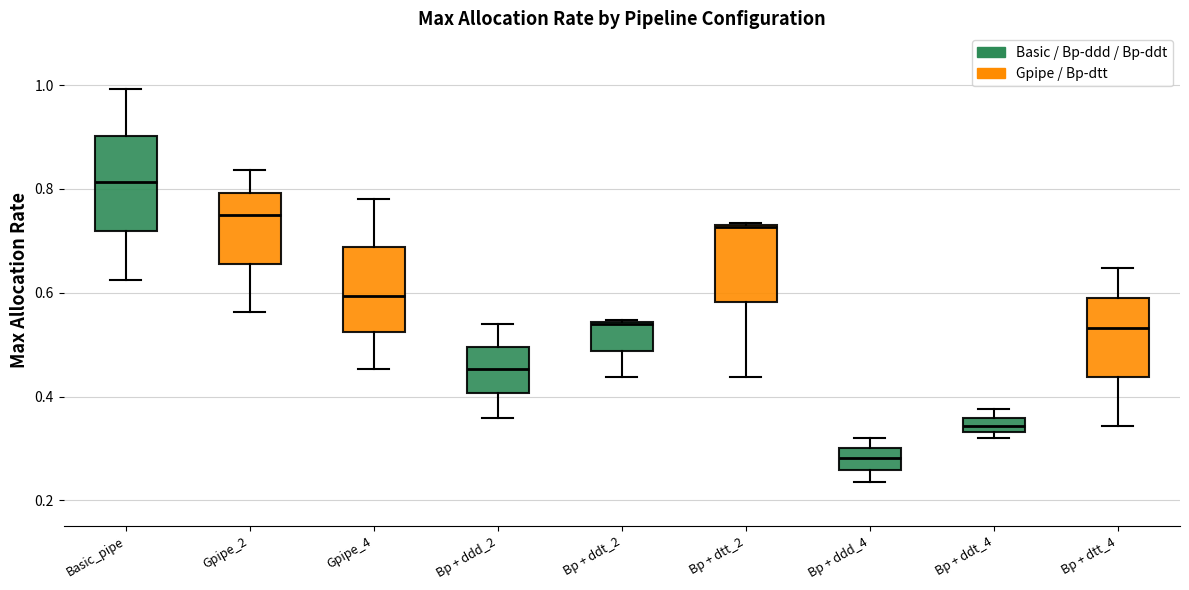

Where is the upper edge of the box for Basic_pipe on the y-axis? The values are not printed on the chart, so give them approximately, as read against the axis.

0.90